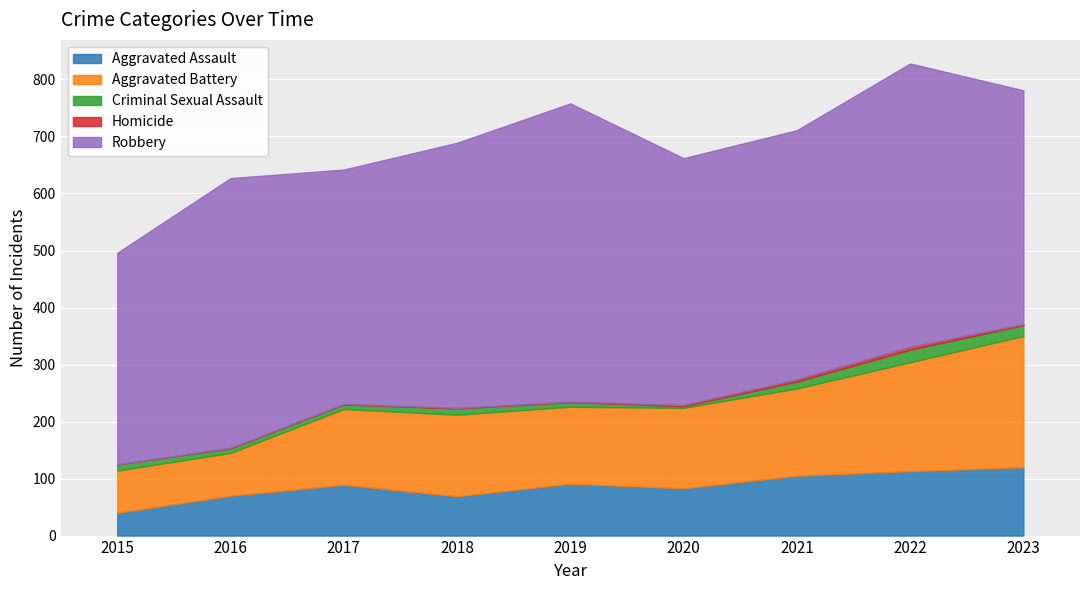

What value does the Criminal Sexual Assault series have at 2021, to the nearest 10?

10